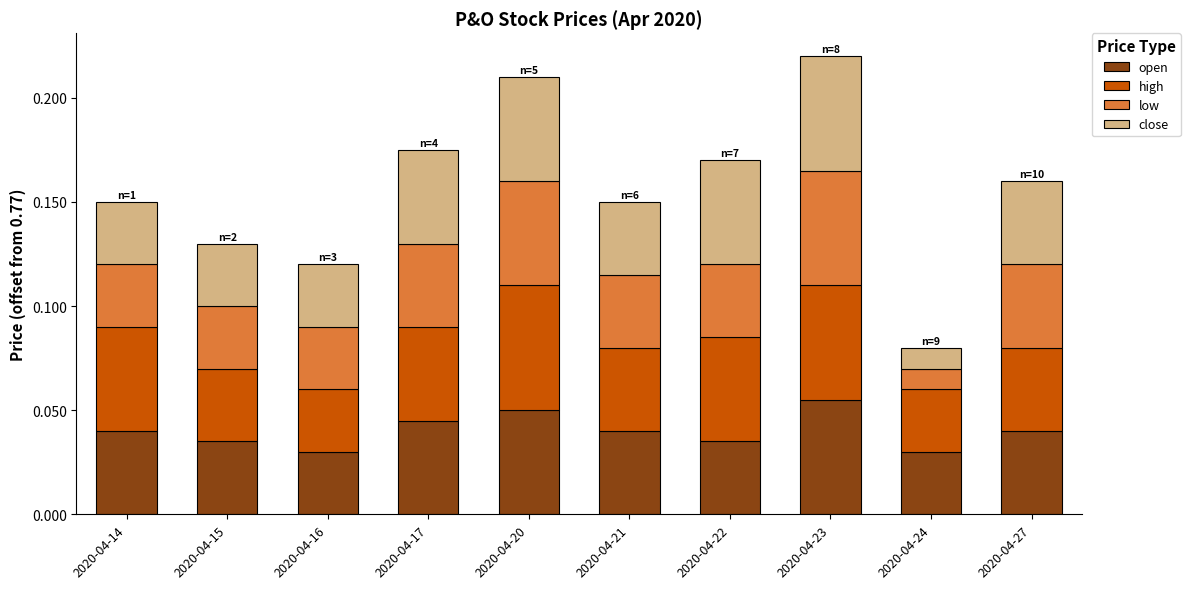

How many open values are between 0 and 1?

10